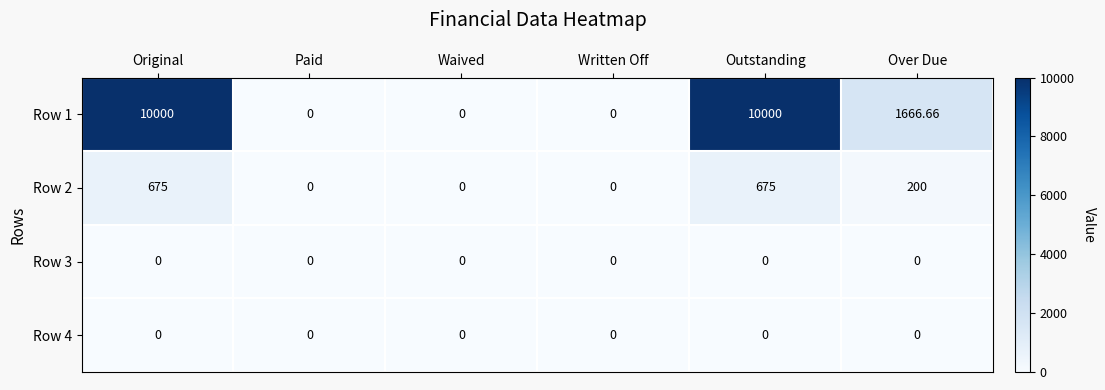

How many categories are shown in the chart?

6